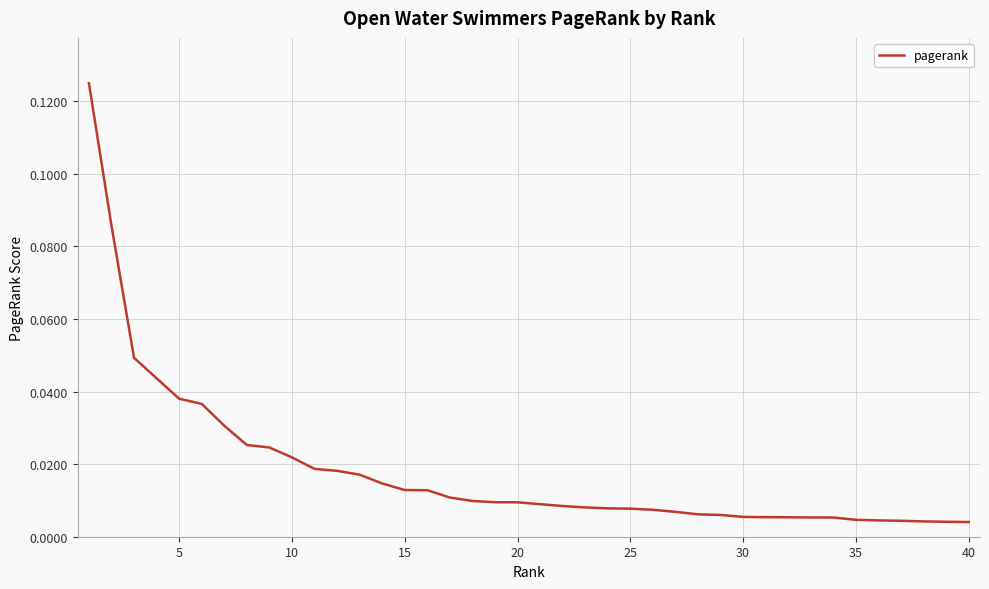

How many lines are shown in the chart?

1